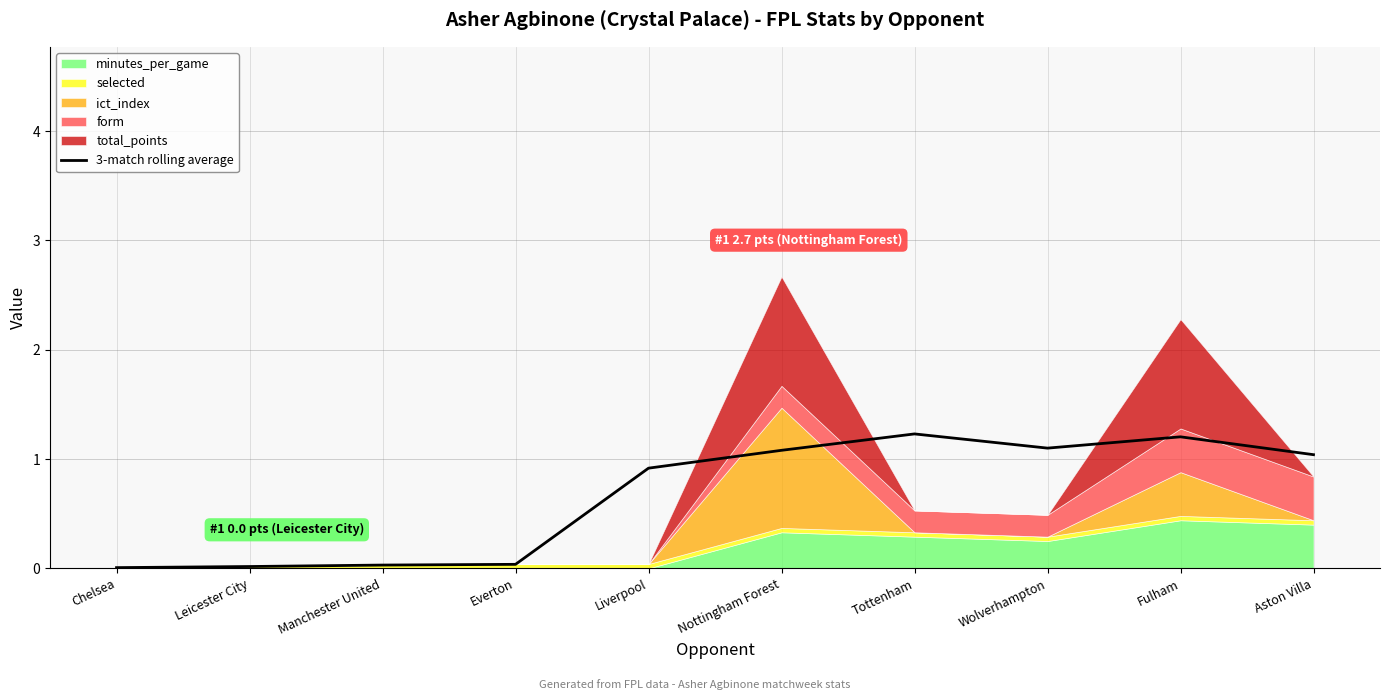

What is the label of the 8th point from the left?

Wolverhampton